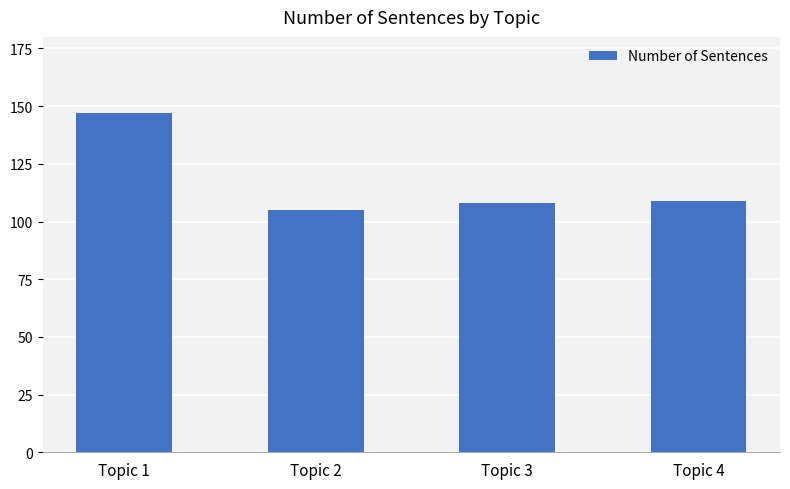

What is the sum of all values?

469